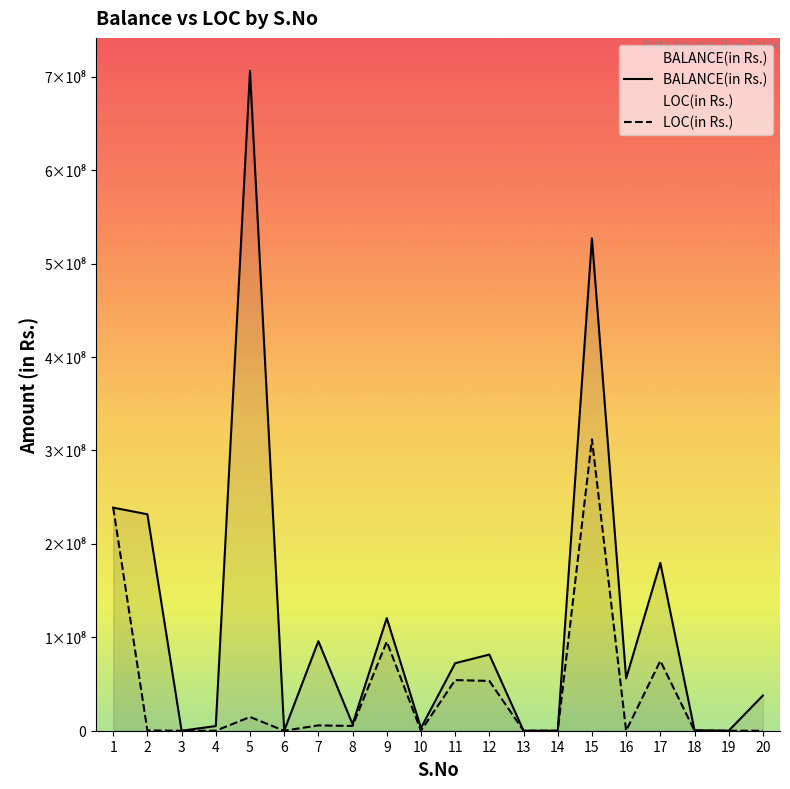

What is the difference between the maximum and minimum values in the LOC(in Rs.) series?

311966504